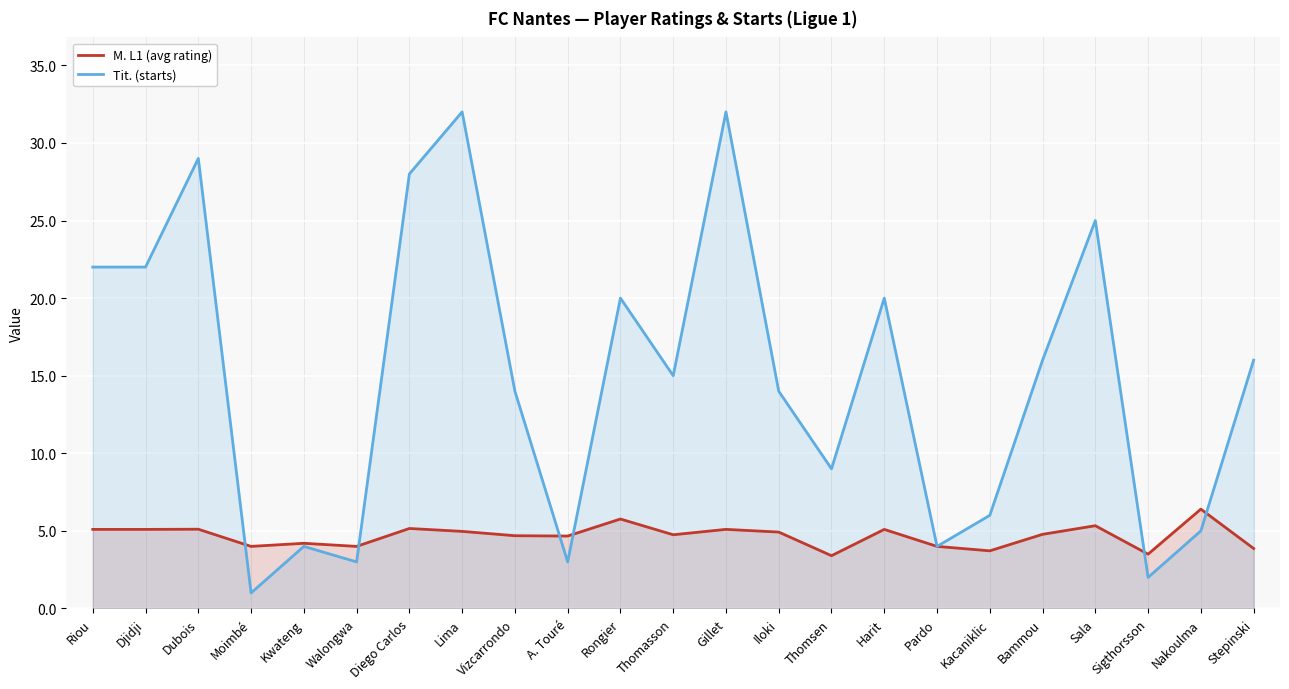

How many lines are shown in the chart?

2